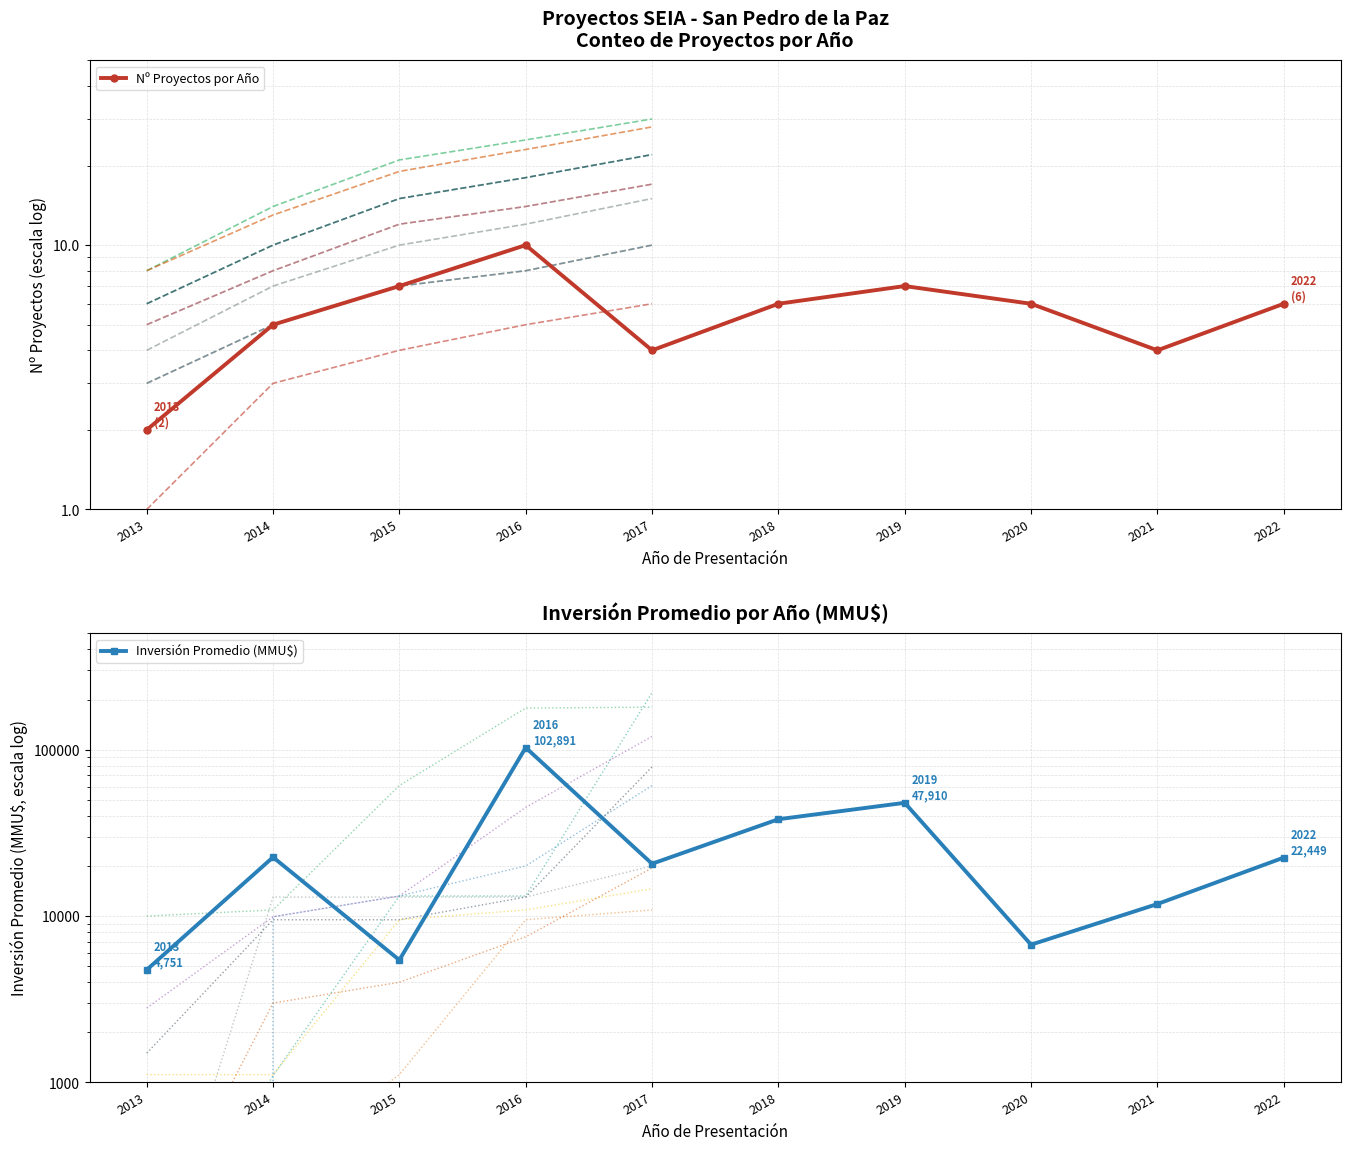

At 2017, list the series in order from smallest to largest.

Nº Proyectos por Año, Inversión Promedio (MMU$)